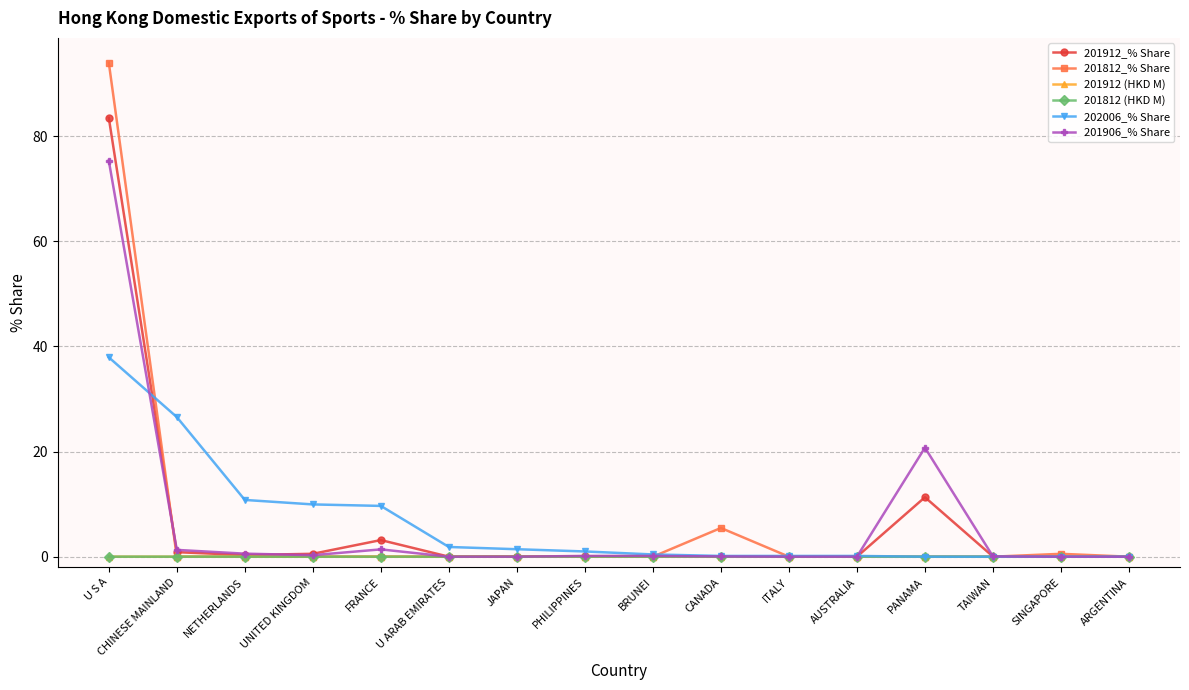

Is it true that 201906_% Share equals 27.1 at AUSTRALIA?

False